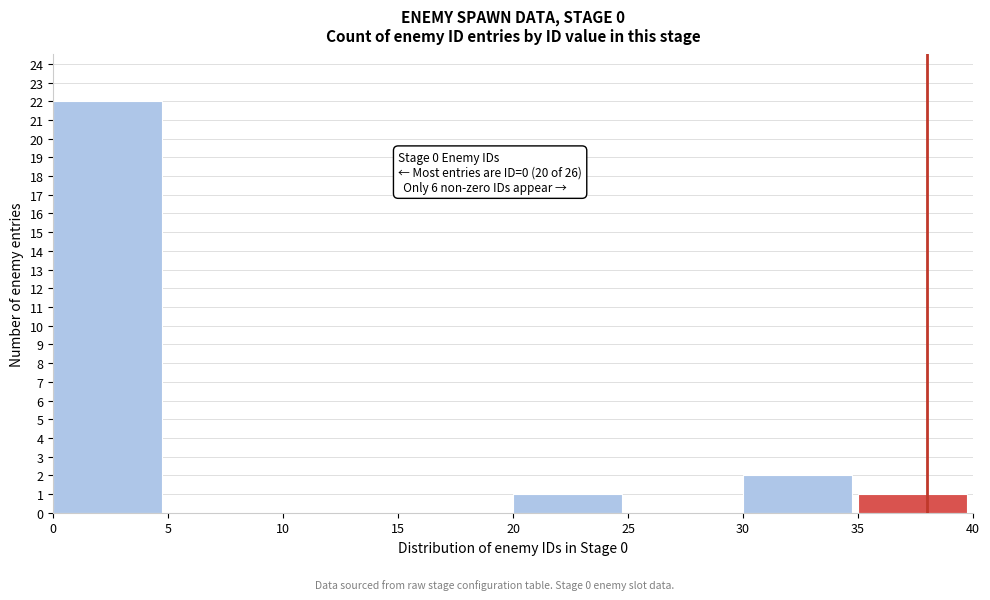

Over which range of the x-axis is the bar tallest?

0 to 5